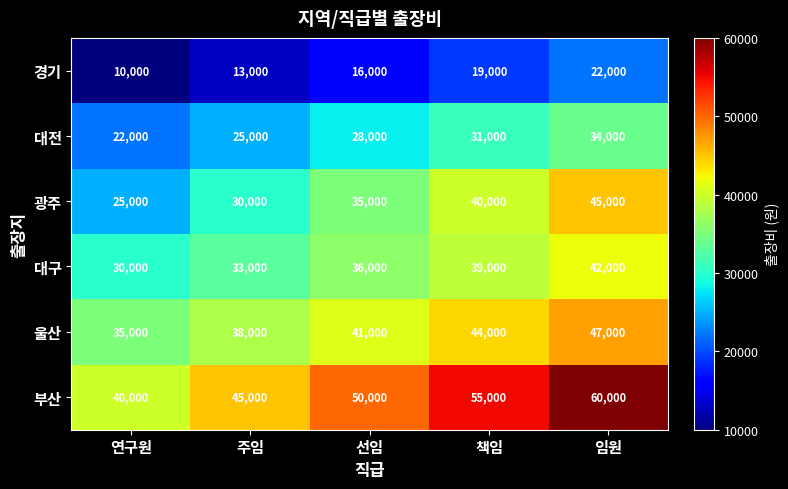

What is the difference between the maximum and minimum values in the 울산 series?

12000